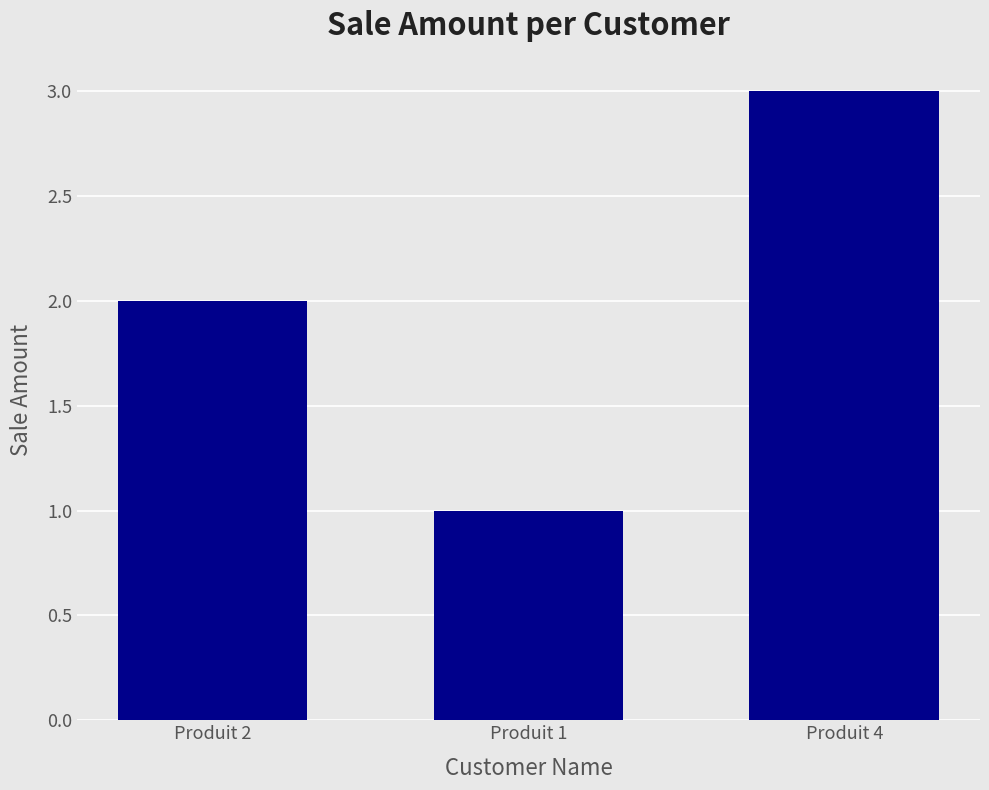

What is the change in value from Produit 2 to Produit 1?

-1